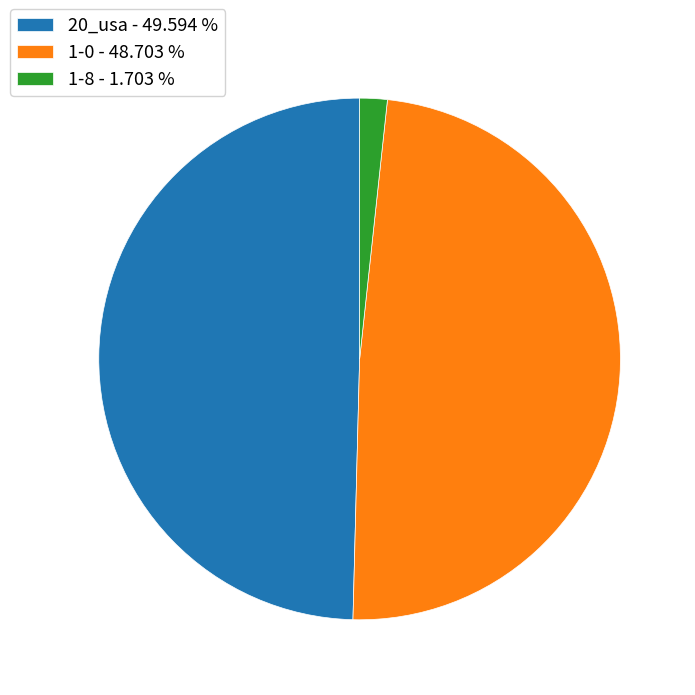

Rank the categories by value from lowest to highest.

1-8, 1-0, 20_usa